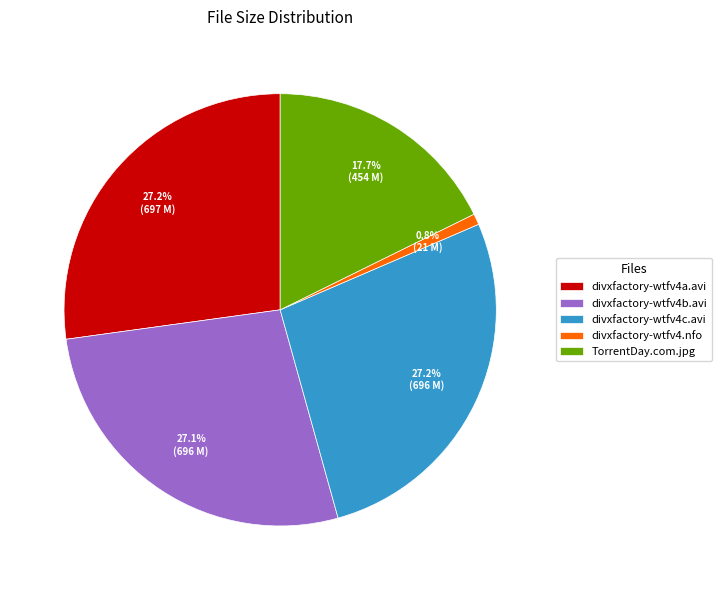

What is the smallest slice in the pie chart?

divxfactory-wtfv4.nfo